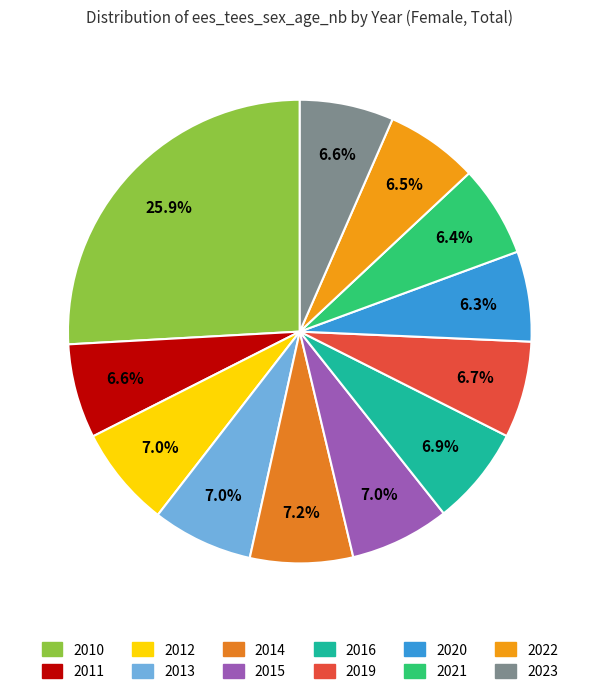

Approximately how many times larger is the value at 2019 compared to 2012?

1.0